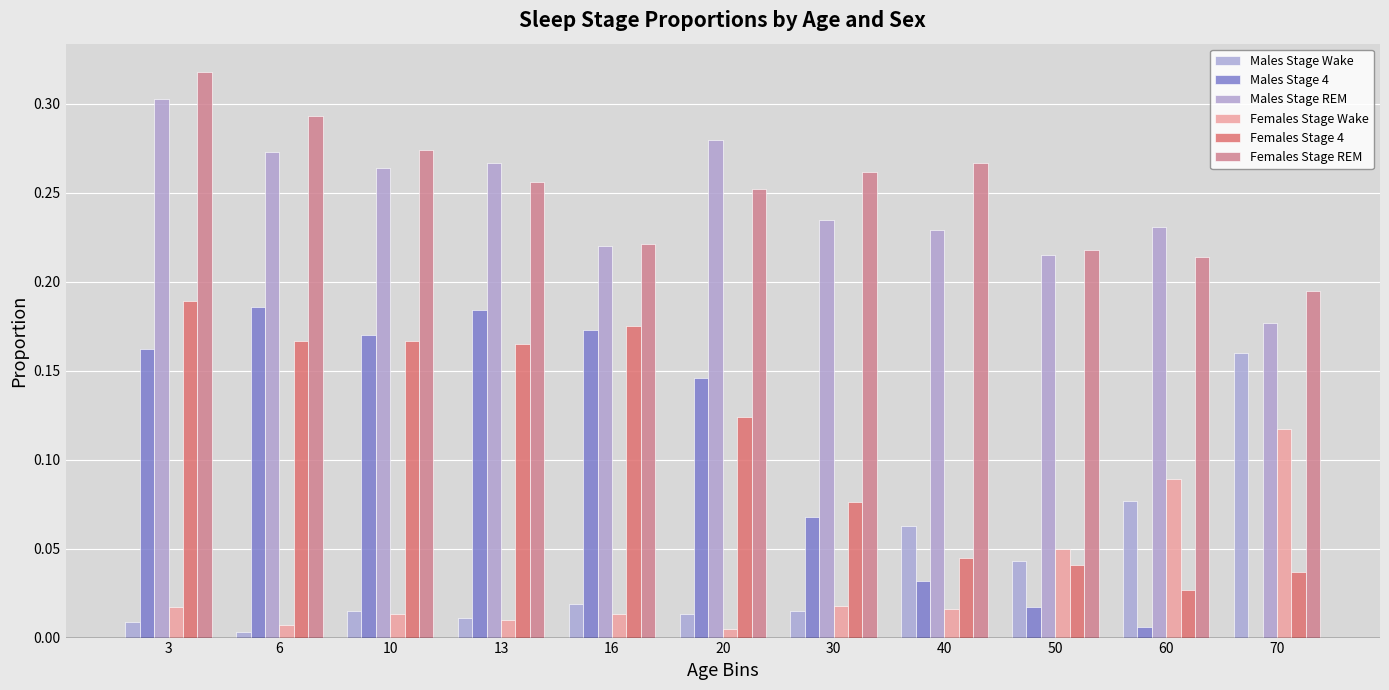

What is the difference between the maximum and second lowest values in the Males Stage Wake series?

0.2